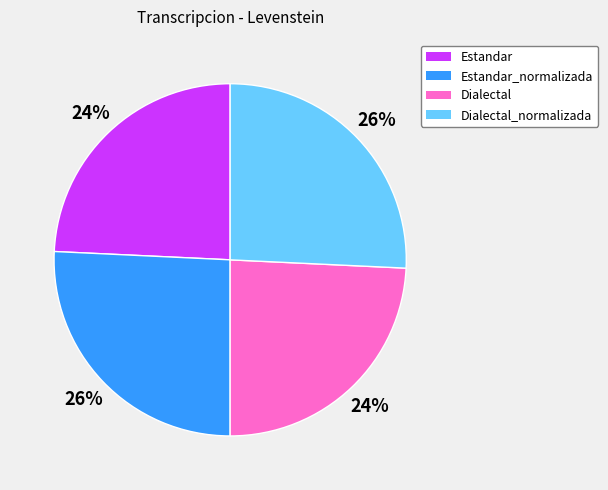

To the nearest percent, what is the average slice percentage?

25%